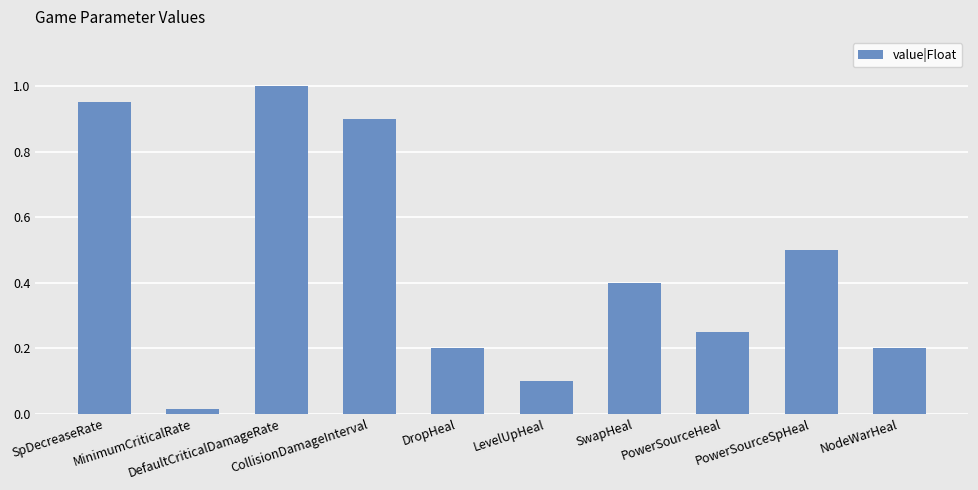

What is the difference between the maximum and minimum values?

1.0